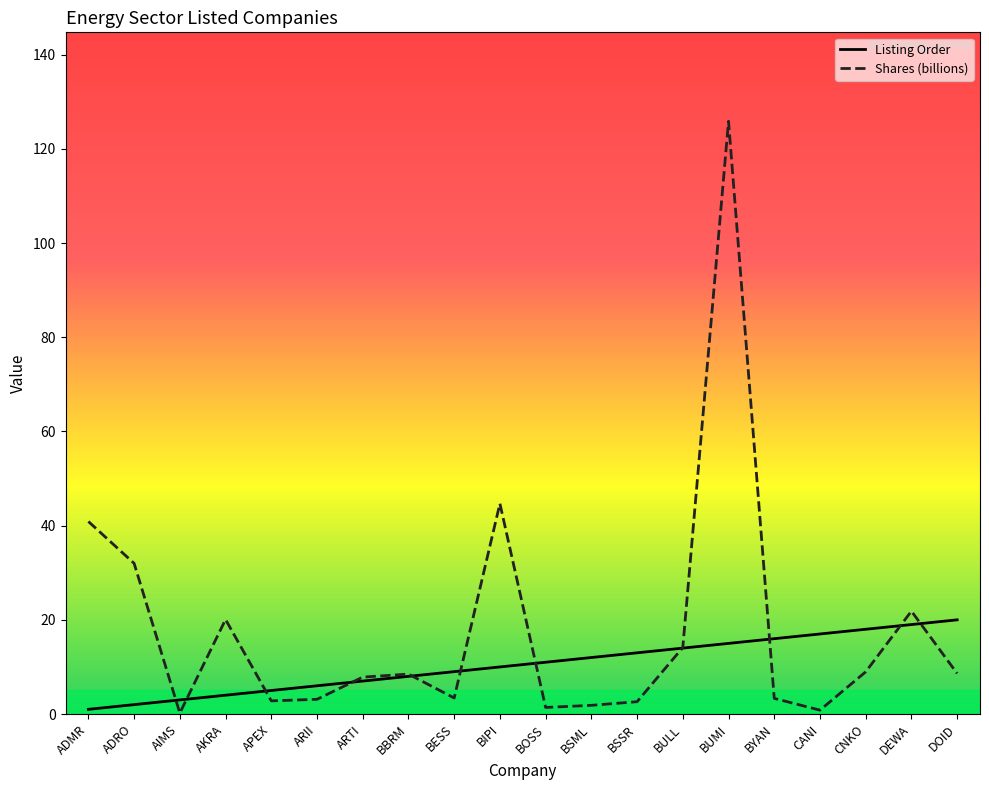

Which series has the largest range (max minus min)?

Shares (billions)